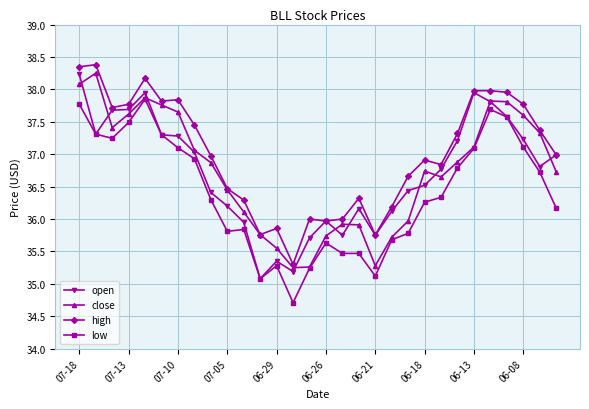

What is the value of the close point at the 29th from the left?

37.3